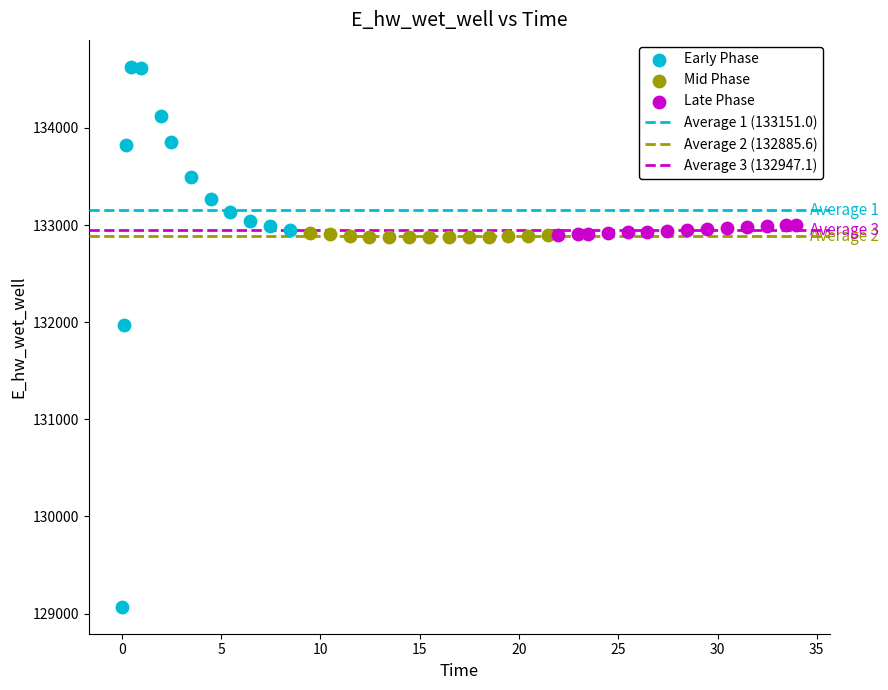

Which series has the largest Y range (max minus min)?

Early Phase